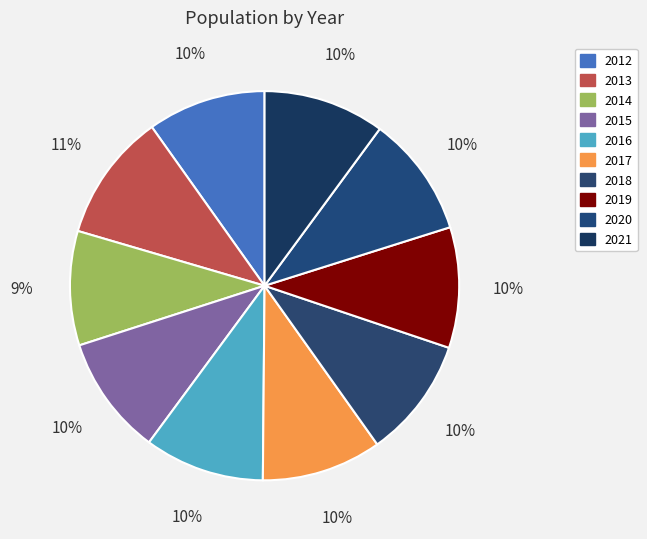

Does 2013 account for over 50% of the chart?

No